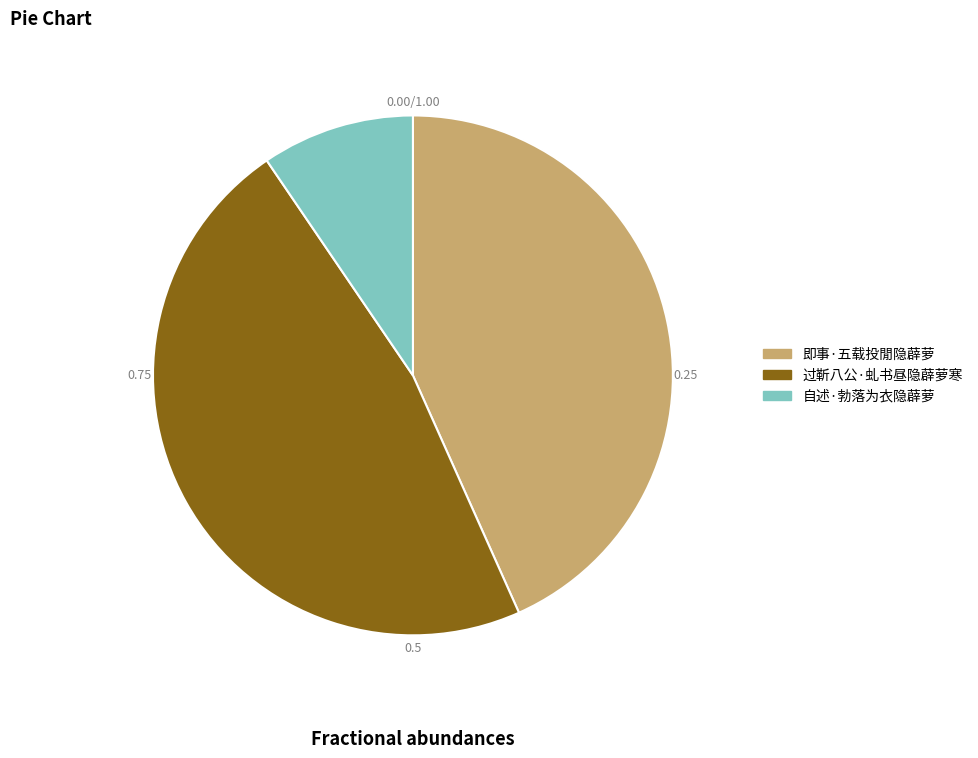

How many segments does this pie chart have?

3